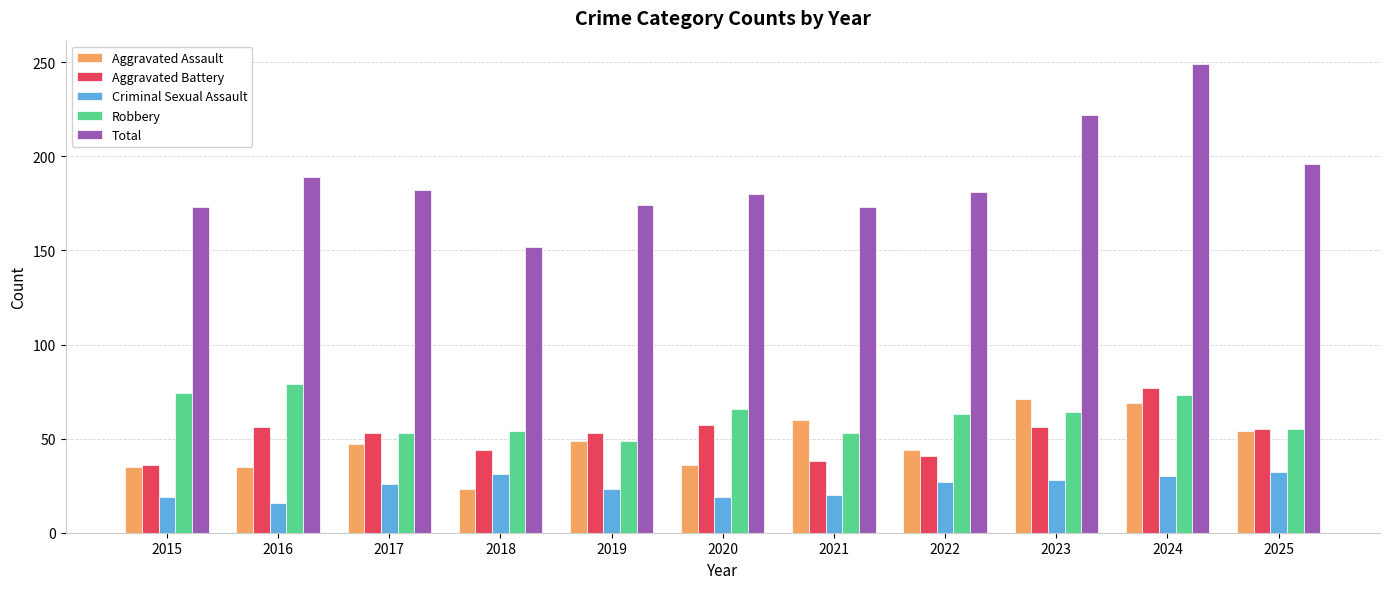

Which series has the largest range (max minus min)?

Total